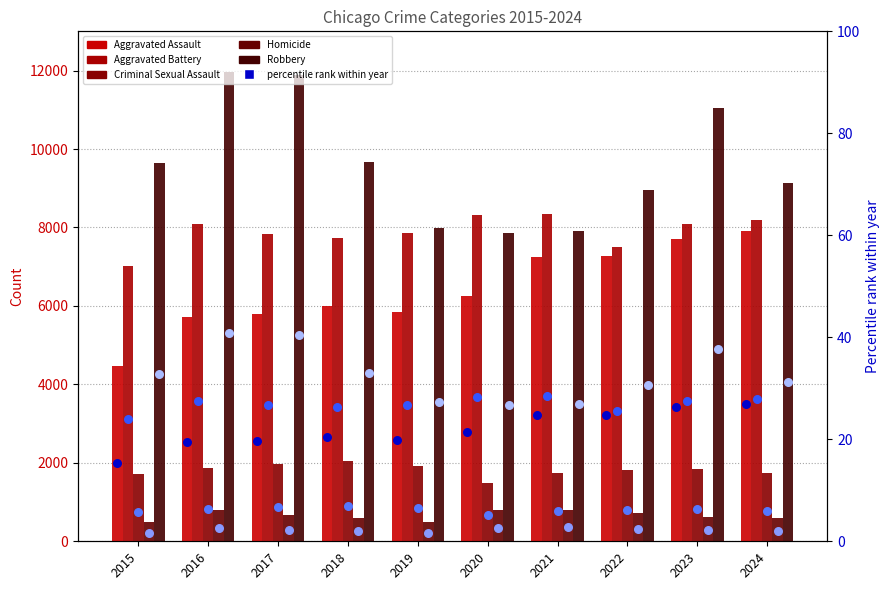

Which series has the widest spread of Y values?

Robbery